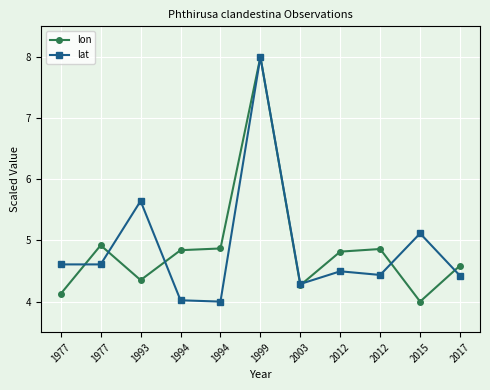

What is the minimum value for lon?

4.0